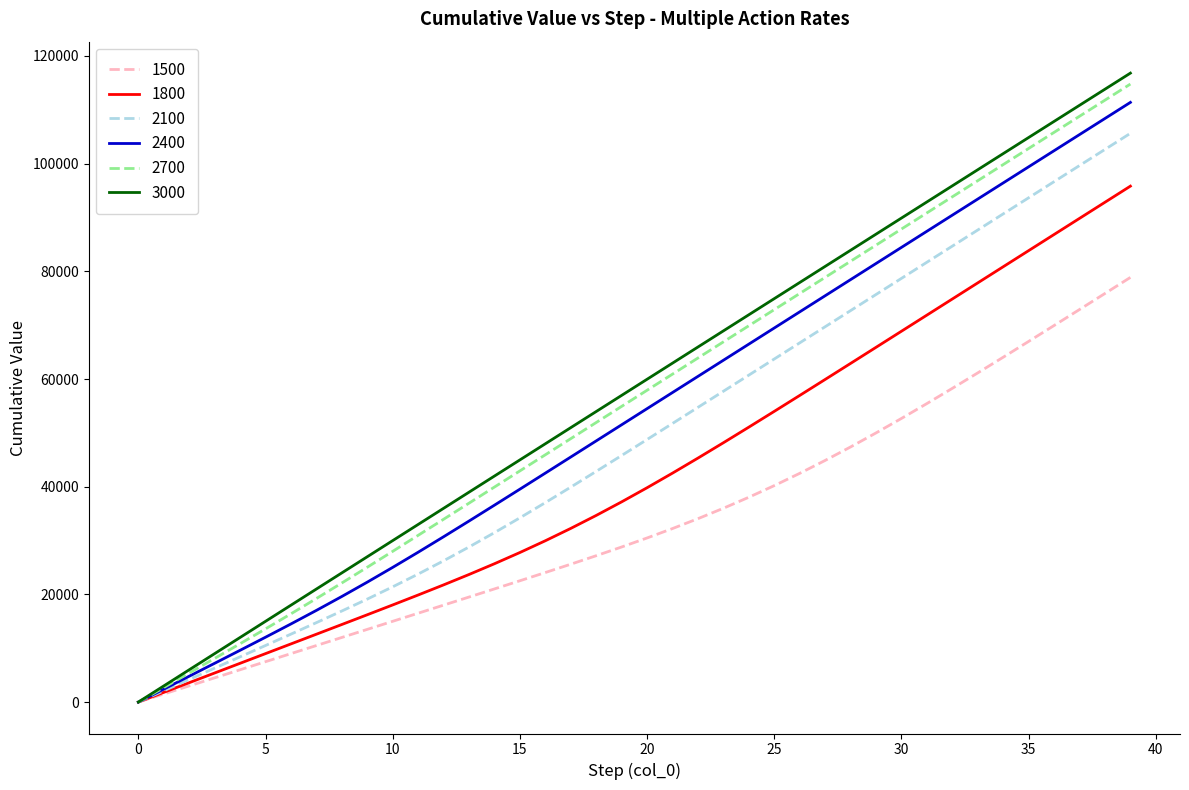

Which series has the widest spread of values?

3000